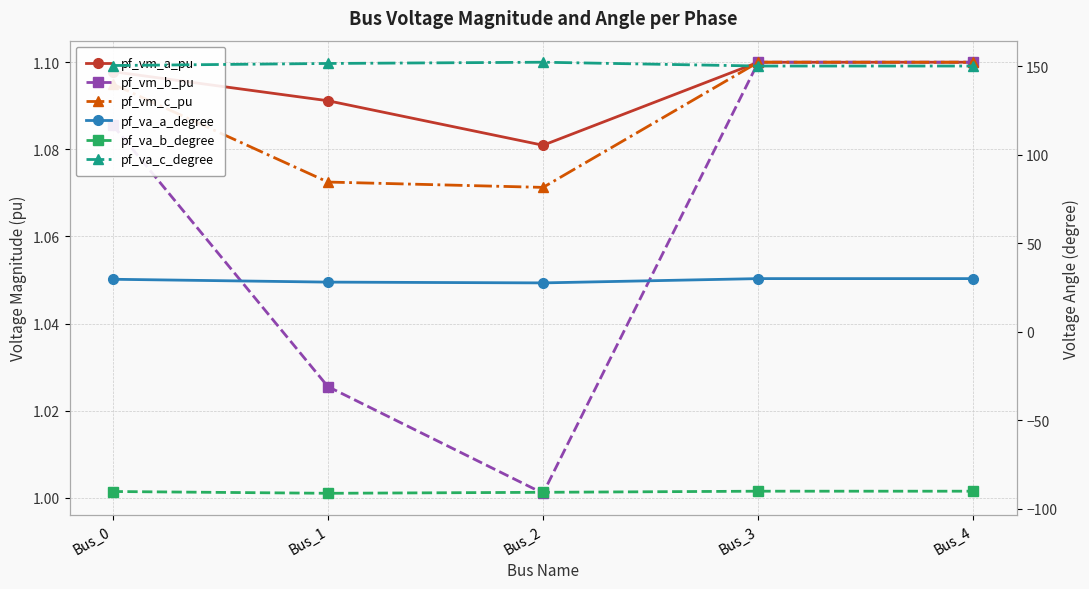

What is the value of the pf_vm_c_pu point at the 4th from the left?

1.1